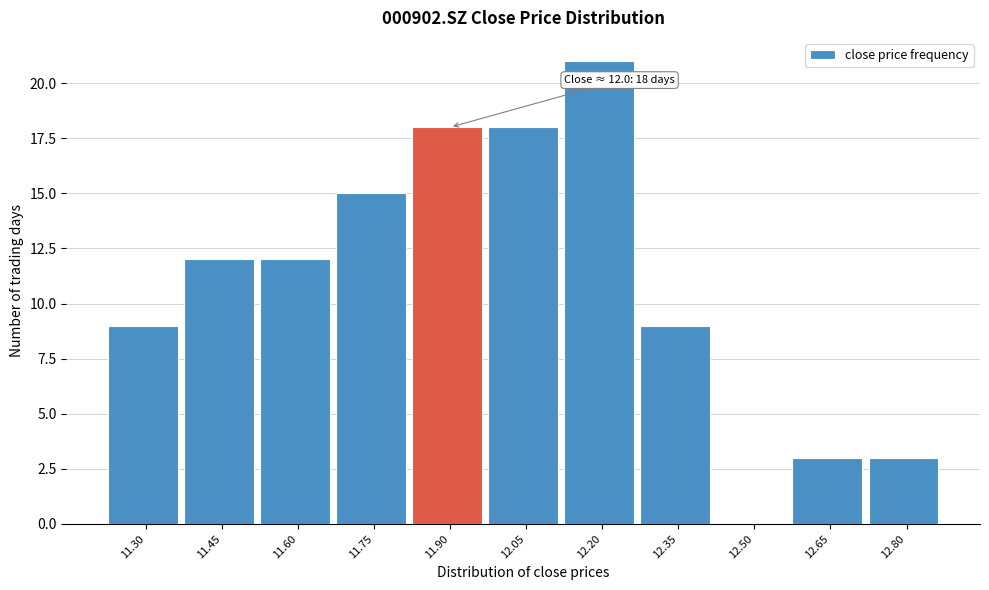

Reading left to right, transcribe all the data shown in this chart.

11.30=9	11.45=12	11.60=12	11.75=15	11.90=18	12.05=18	12.20=21	12.35=9	12.50=0	12.65=3	12.80=3